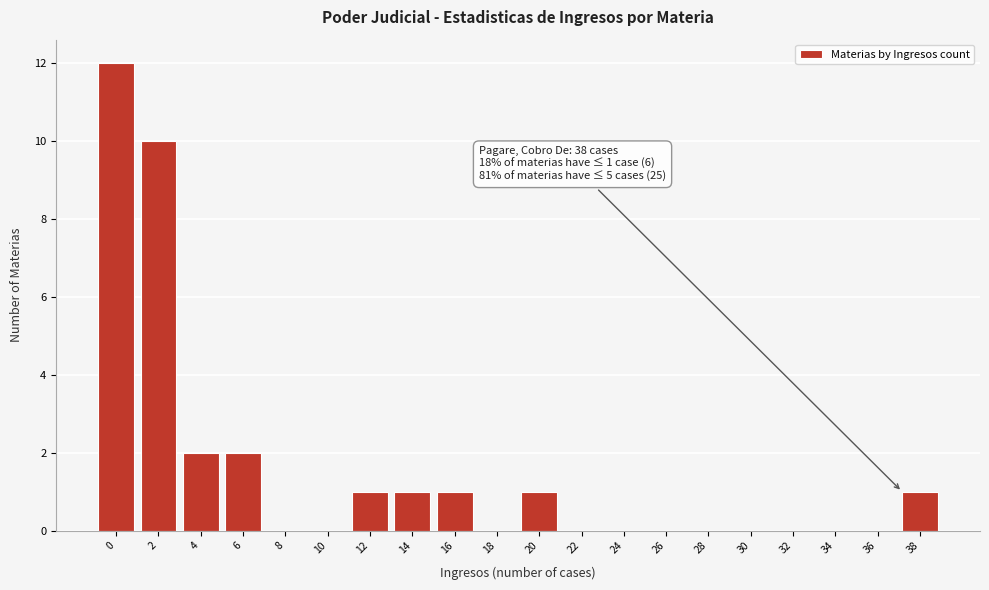

Reading left to right, list all the values displayed in this chart.

0=12	2=10	4=2	6=2	8=0	10=0	12=1	14=1	16=1	18=0	20=1	22=0	24=0	26=0	28=0	30=0	32=0	34=0	36=0	38=1